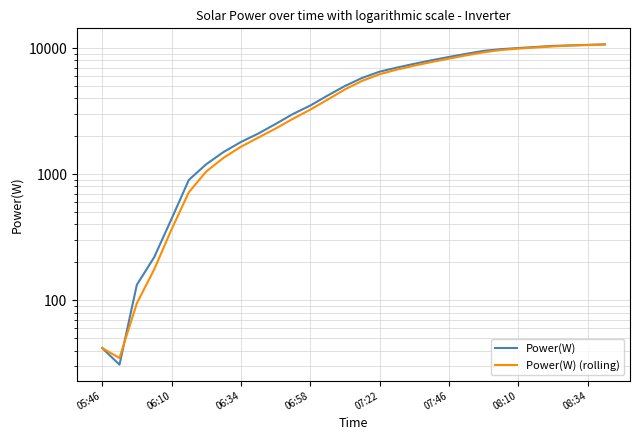

True or false: Power(W) and Power(W) (rolling) intersect in this chart.

True